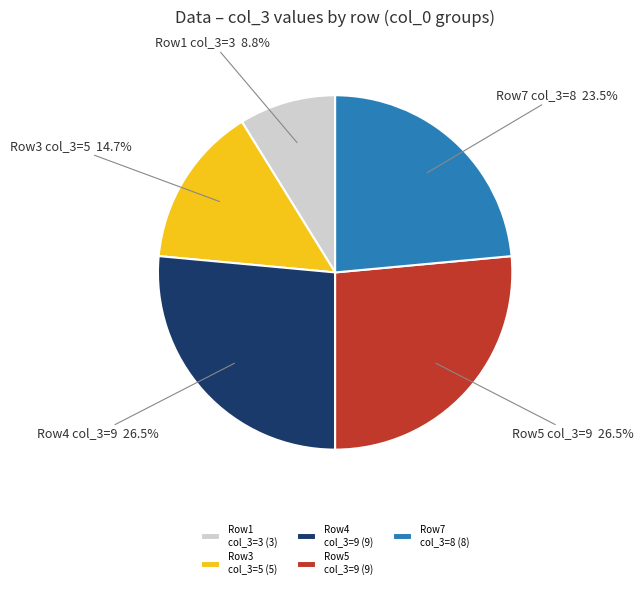

To the nearest percent, what is the average slice percentage?

20%